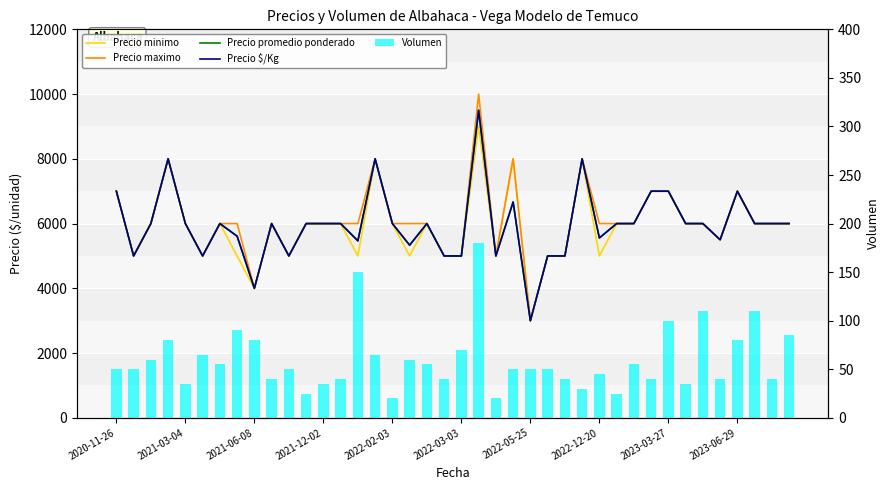

What is the sum of all Precio minimo values?

237500